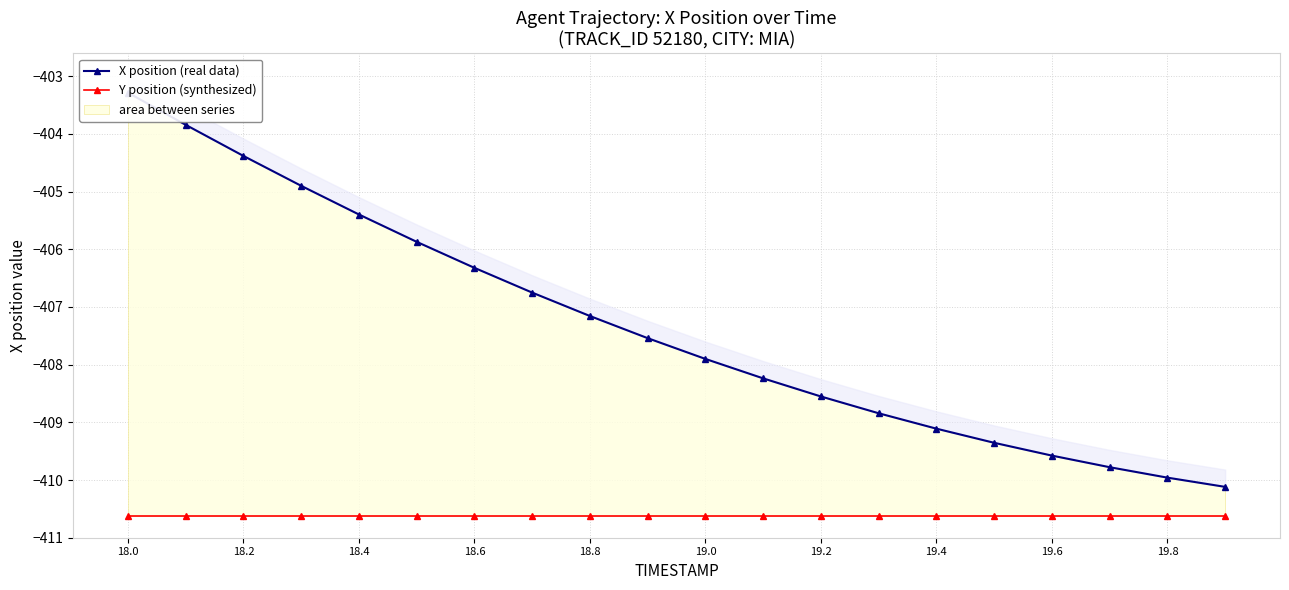

Rank the series by their maximum value, from highest to lowest.

X position (real data), Y position (synthesized)